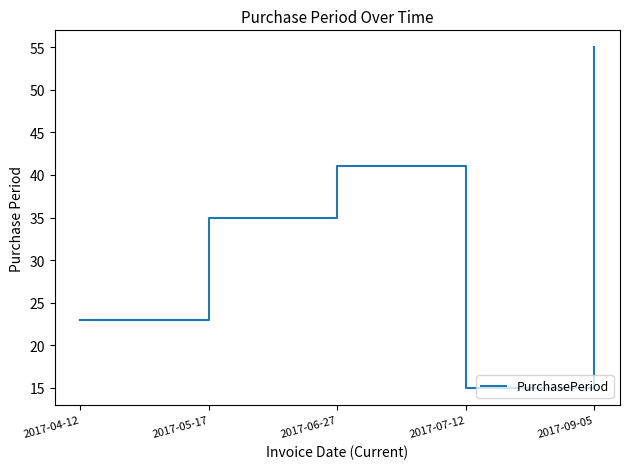

What is the change in value from 2017-06-27 to 2017-09-05?

+14